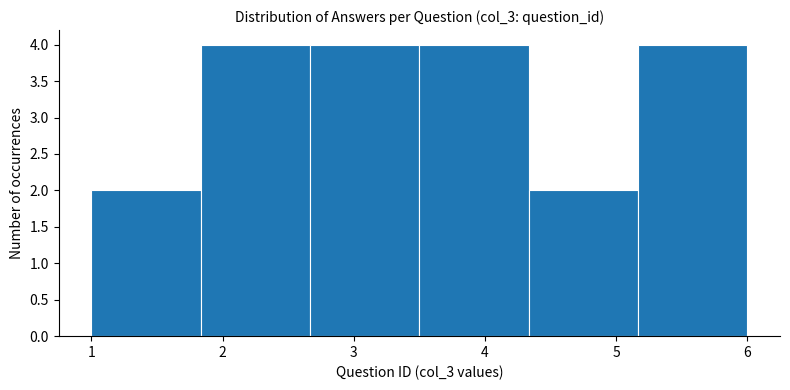

Reading left to right, transcribe this chart: for each bar, give the range it covers on the x-axis and its height. Neither the bar edges nor the heights are printed on the chart, so give them approximately, as read against the axes.

1.0 to 1.8: 2
1.8 to 2.7: 4
2.7 to 3.5: 4
3.5 to 4.3: 4
4.3 to 5.2: 2
5.2 to 6.0: 4